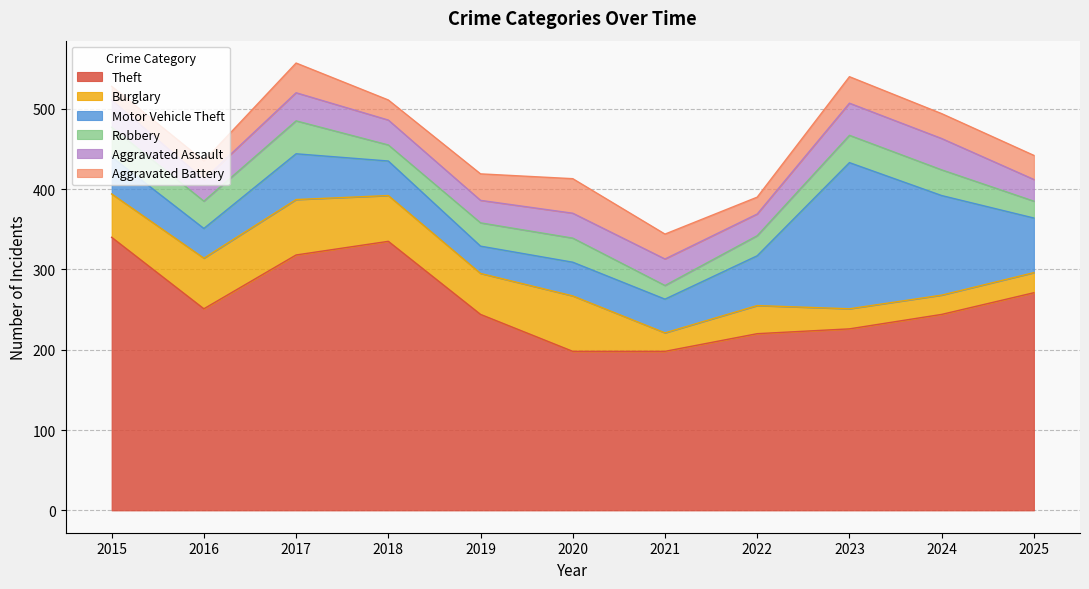

After their last crossing, which series has the higher values: Robbery or Aggravated Battery?

Aggravated Battery